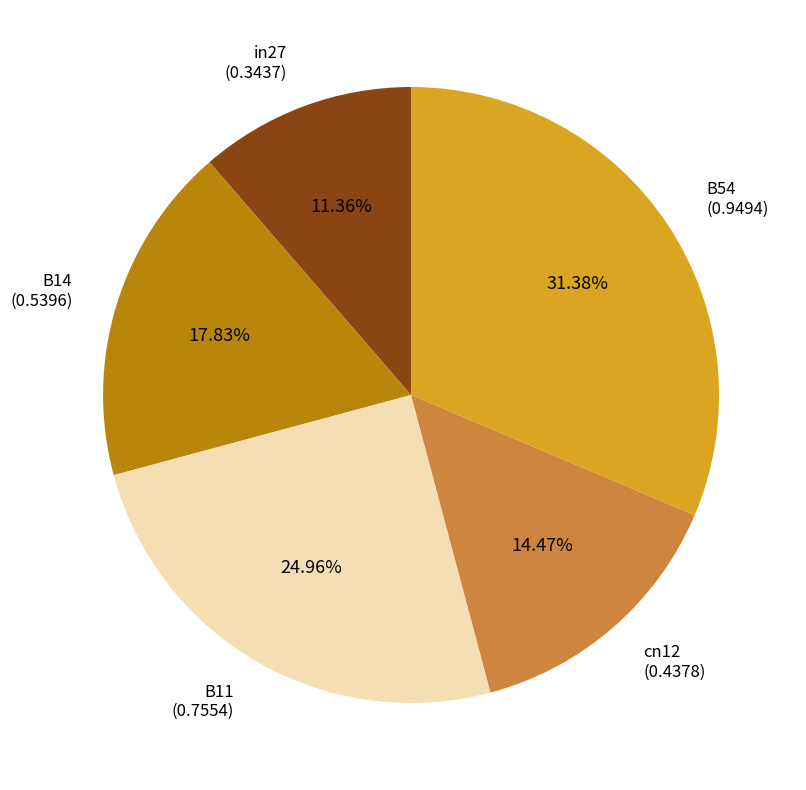

To the nearest percent, what percentage of the pie is B11?

25%